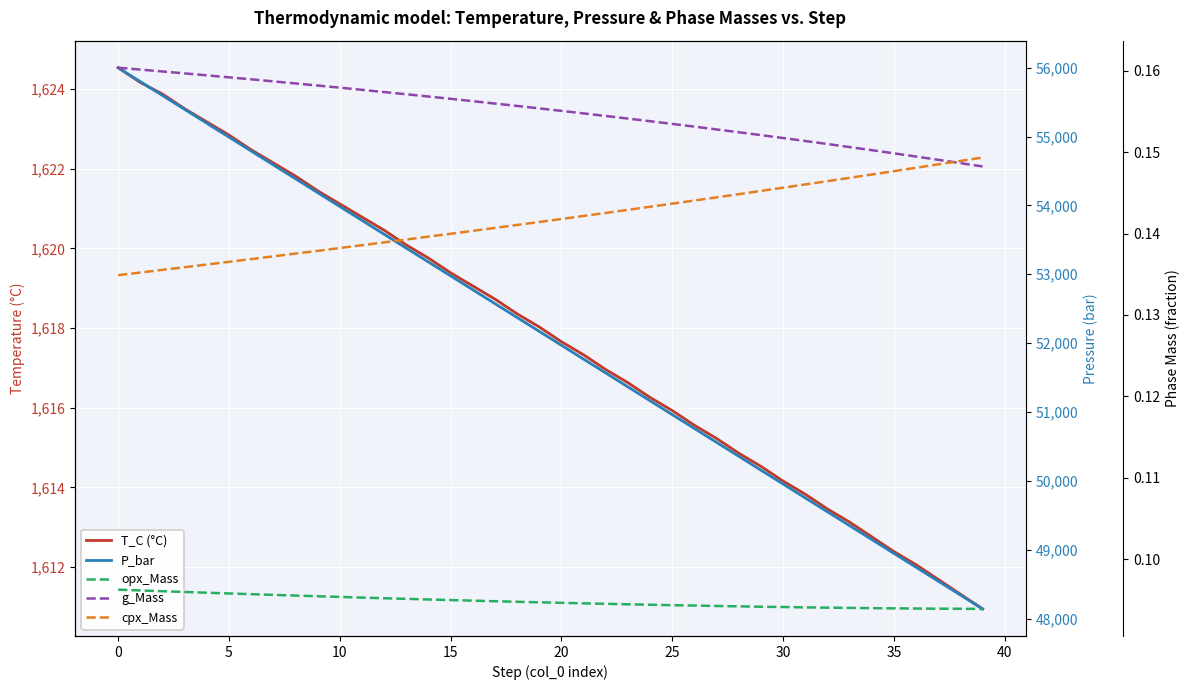

Reading left to right, what are all the values shown in this chart?

T_C (°C): 1624.5	1624.2	1623.9	1623.5	1623.2	1622.8	1622.5	1622.1	1621.8	1621.4	1621.1	1620.8	1620.5	1620.1	1619.8	1619.4	1619.1	1618.7	1618.4	1618.0	1617.7	1617.3	1617.0	1616.6	1616.3	1615.9	1615.6	1615.2	1614.9	1614.5	1614.2	1613.8	1613.5	1613.1	1612.8	1612.4	1612.1	1611.7	1611.3	1610.9
P_bar: 56000.0	55798.4	55596.9	55395.3	55193.8	54992.2	54790.7	54589.1	54387.6	54186.0	53984.5	53782.9	53581.4	53379.8	53178.3	52976.7	52775.2	52573.6	52372.1	52170.5	51969.0	51767.4	51565.9	51364.3	51162.8	50961.2	50759.7	50558.1	50356.6	50155.0	49953.5	49751.9	49550.4	49348.8	49147.3	48945.7	48744.2	48542.6	48341.1	48139.5
opx_Mass: 0.1	0.1	0.1	0.1	0.1	0.1	0.1	0.1	0.1	0.1	0.1	0.1	0.1	0.1	0.1	0.1	0.1	0.1	0.1	0.1	0.1	0.1	0.1	0.1	0.1	0.1	0.1	0.1	0.1	0.1	0.1	0.1	0.1	0.1	0.1	0.1	0.1	0.1	0.1	0.1
g_Mass: 0.2	0.2	0.2	0.2	0.2	0.2	0.2	0.2	0.2	0.2	0.2	0.2	0.2	0.2	0.2	0.2	0.2	0.2	0.2	0.2	0.2	0.2	0.2	0.2	0.2	0.2	0.2	0.2	0.2	0.2	0.2	0.2	0.2	0.2	0.2	0.1	0.1	0.1	0.1	0.1
cpx_Mass: 0.1	0.1	0.1	0.1	0.1	0.1	0.1	0.1	0.1	0.1	0.1	0.1	0.1	0.1	0.1	0.1	0.1	0.1	0.1	0.1	0.1	0.1	0.1	0.1	0.1	0.1	0.1	0.1	0.1	0.1	0.1	0.1	0.1	0.1	0.1	0.1	0.1	0.1	0.1	0.1